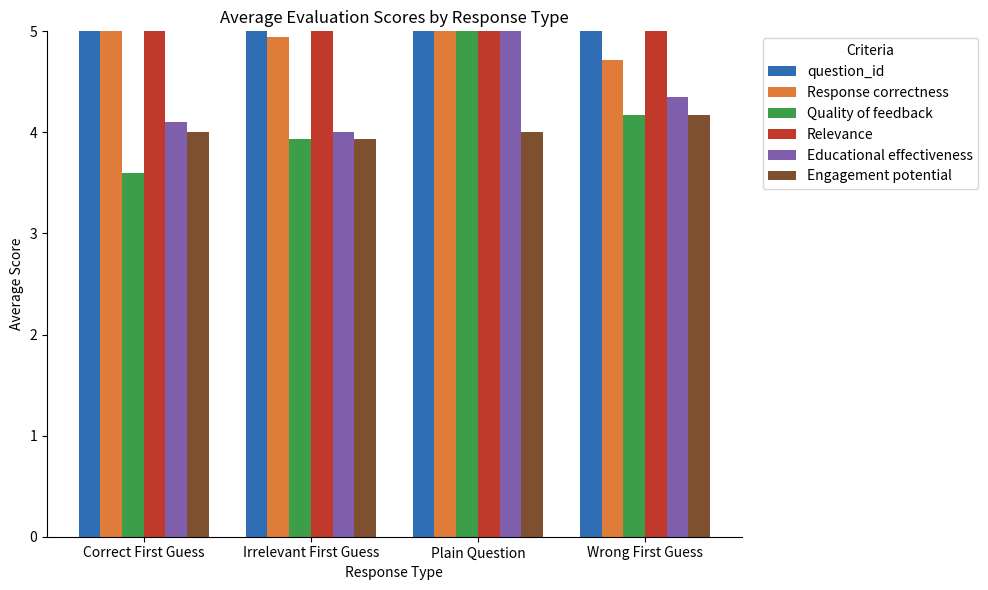

What is the minimum value shown in the chart?

3.6